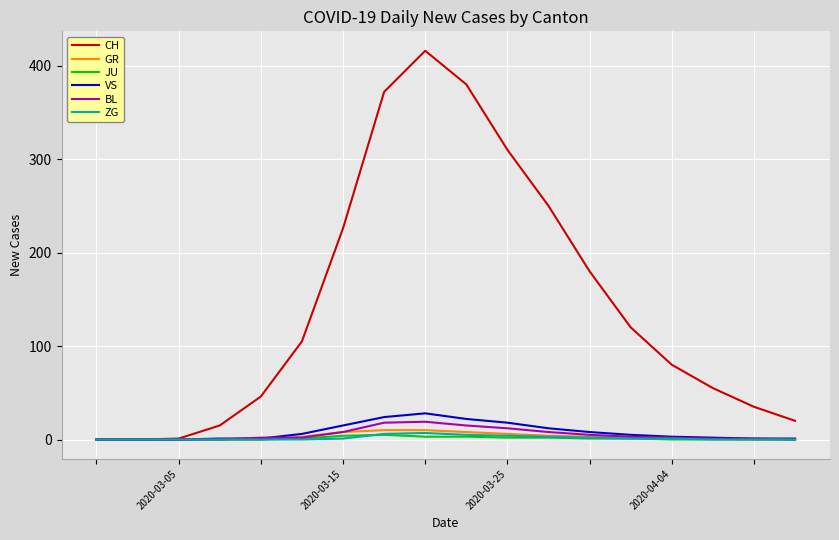

What is the sum of all ZG values?

30